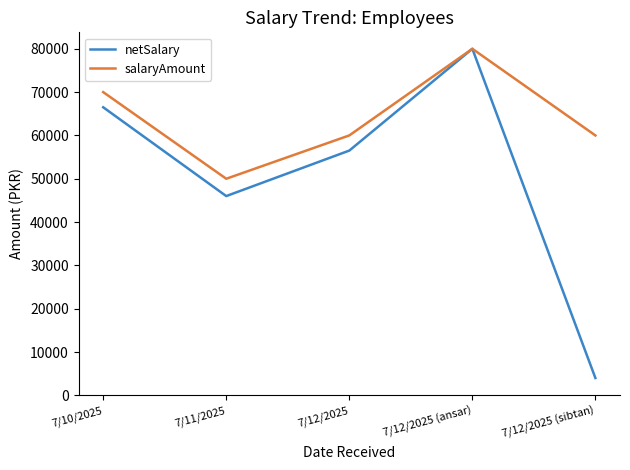

List the series in order of their overall mean, highest first.

salaryAmount, netSalary